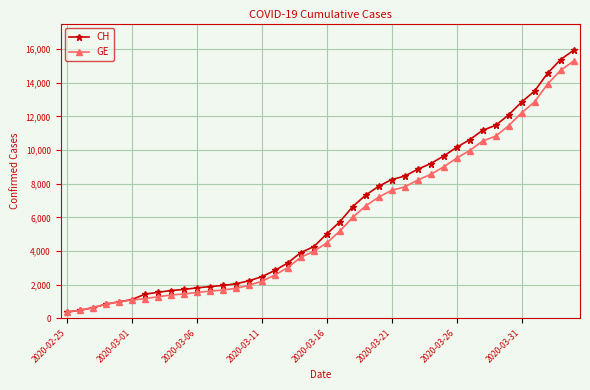

Which series has the widest spread of values?

CH